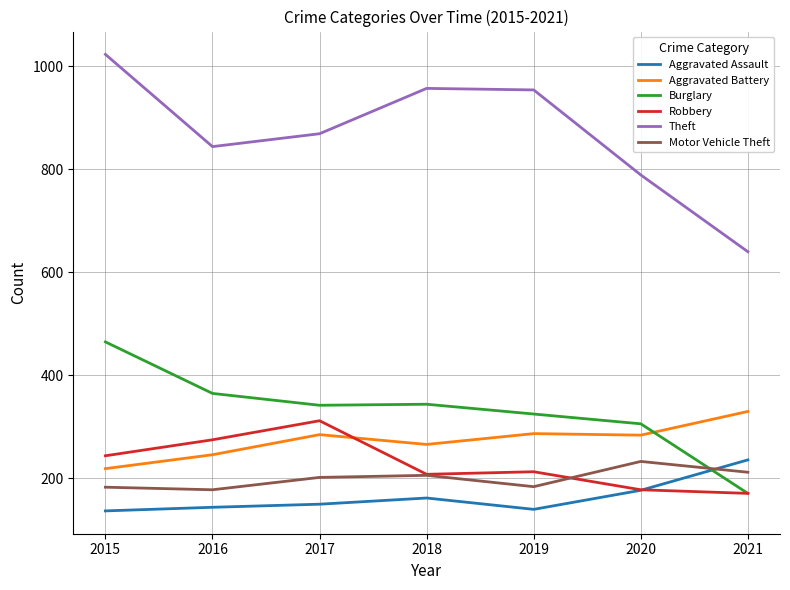

Is it true that Motor Vehicle Theft equals 206 at 2018?

True